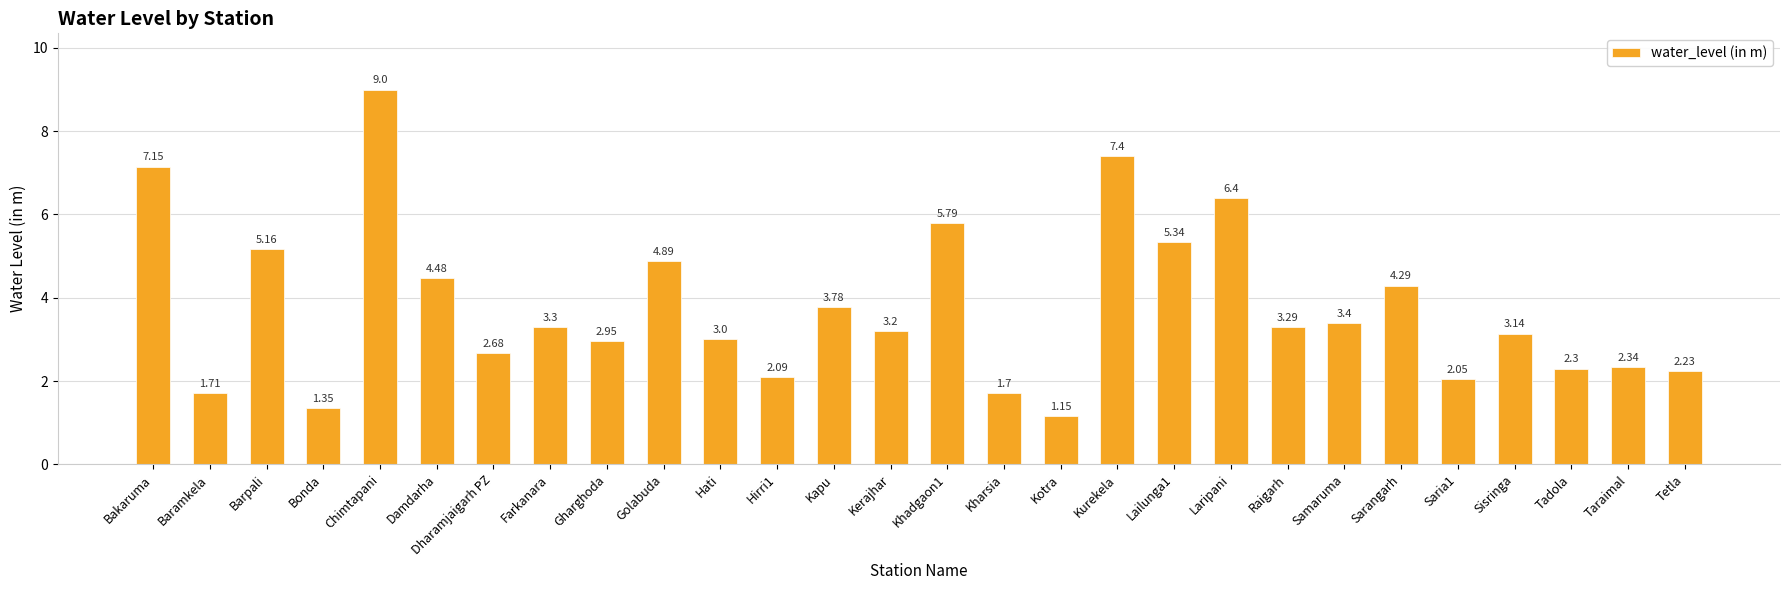

Does the chart contain any negative values?

No